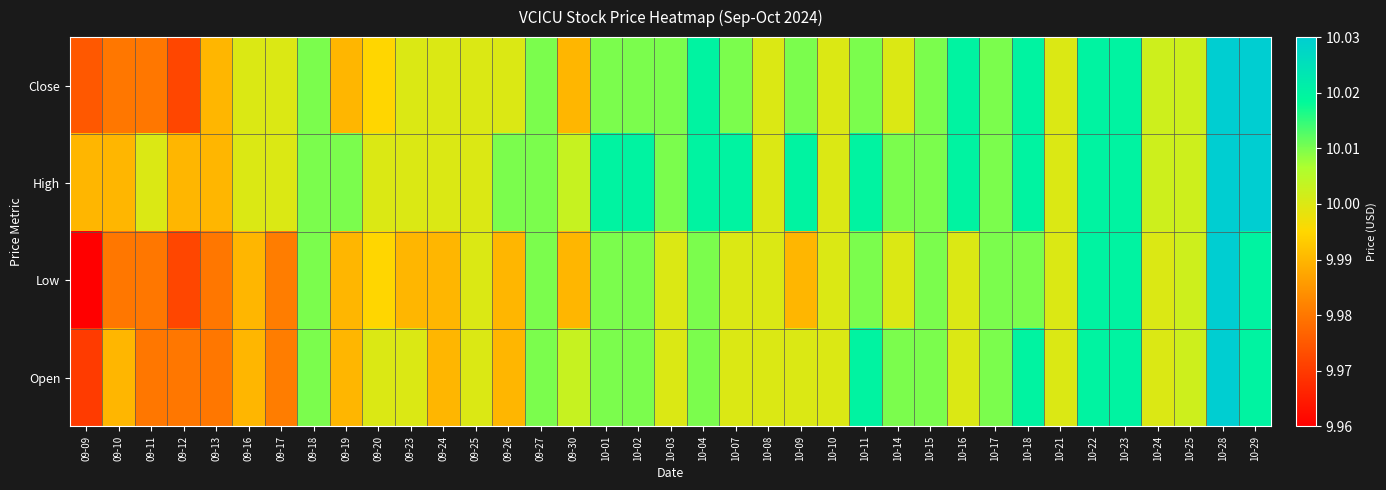

Between 10-15 and 10-02, which is larger?

10-15